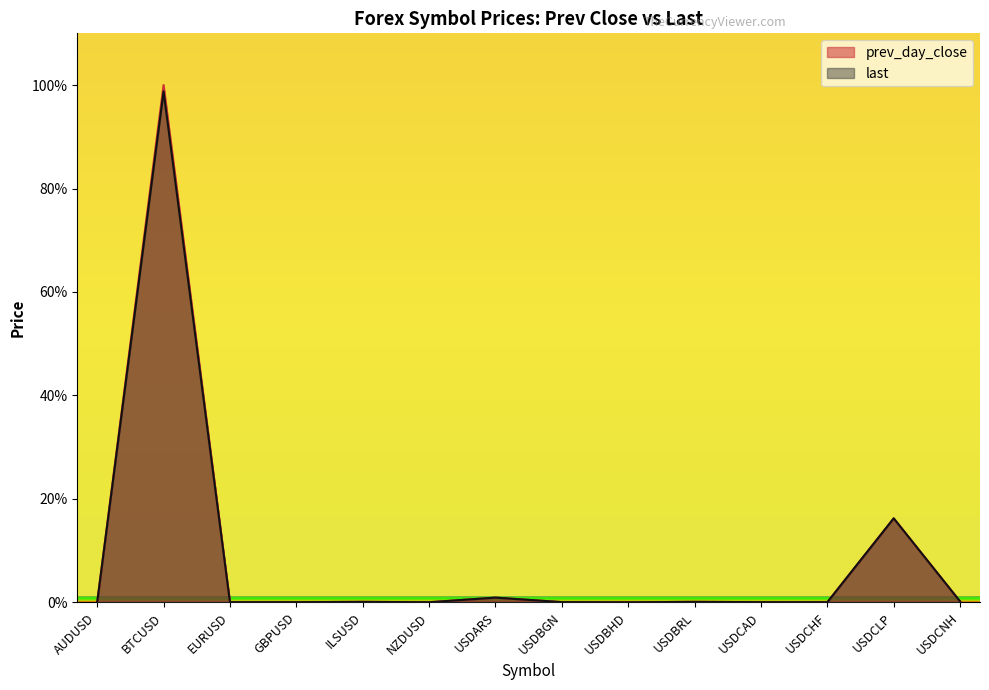

What is the label of the 14th point from the right?

AUDUSD